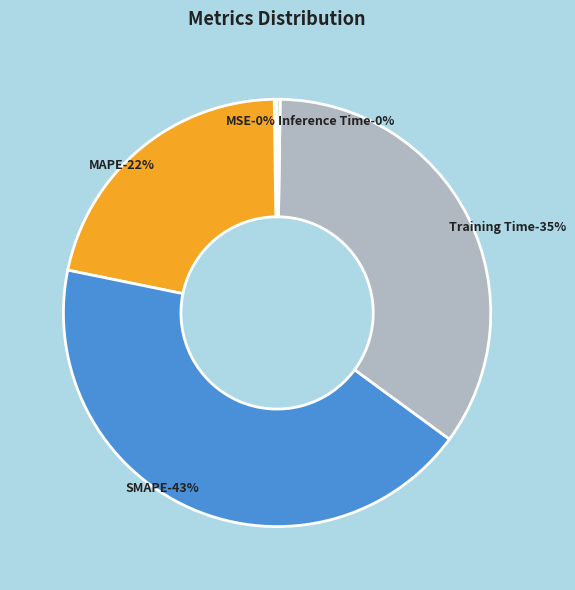

What percentage is NOT represented by MAPE?

78.4%